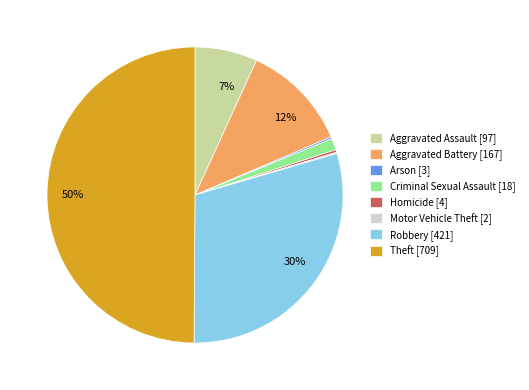

The Aggravated Battery [167] slice represents 4% of the pie. True or false?

False